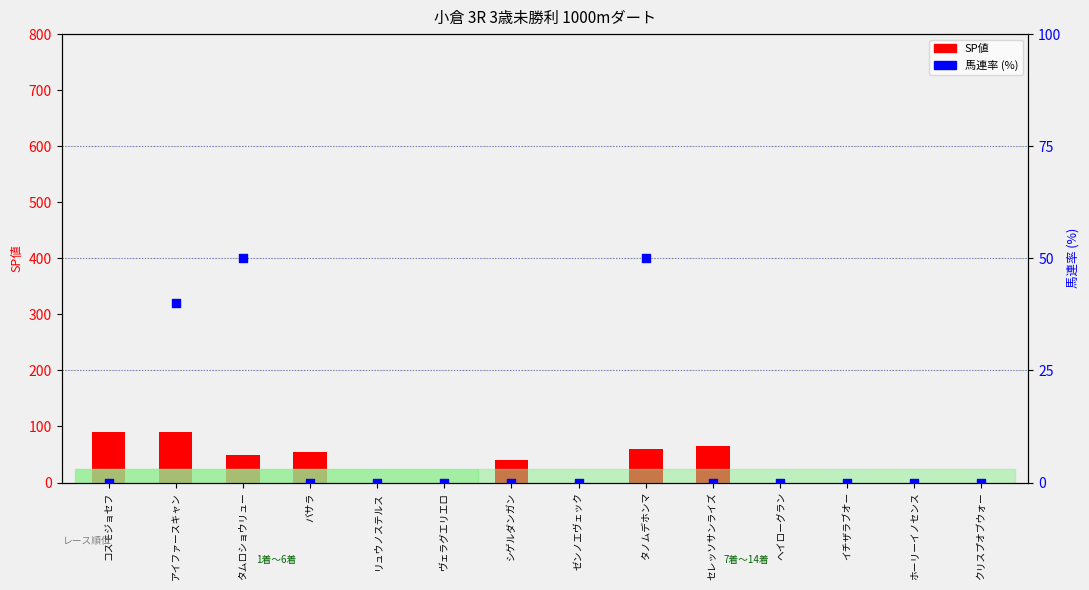

Which series reaches the minimum Y coordinate?

SP値